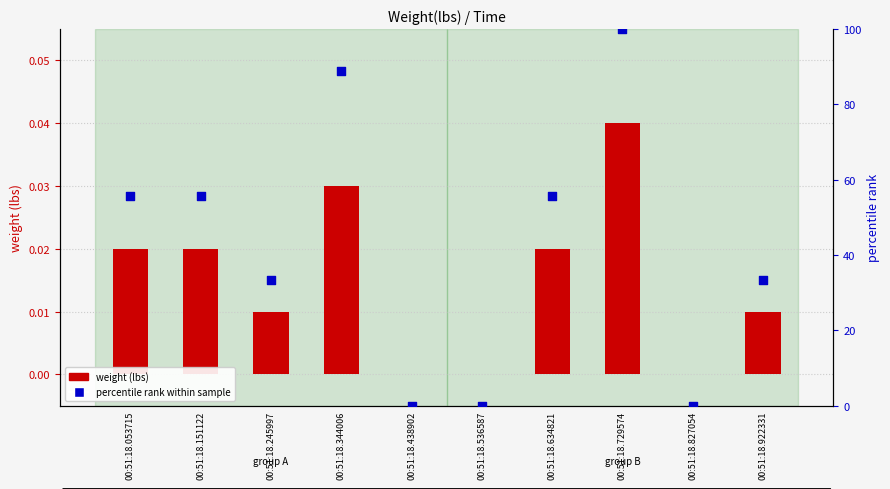

Which series reaches the minimum Y coordinate?

weight (lbs)